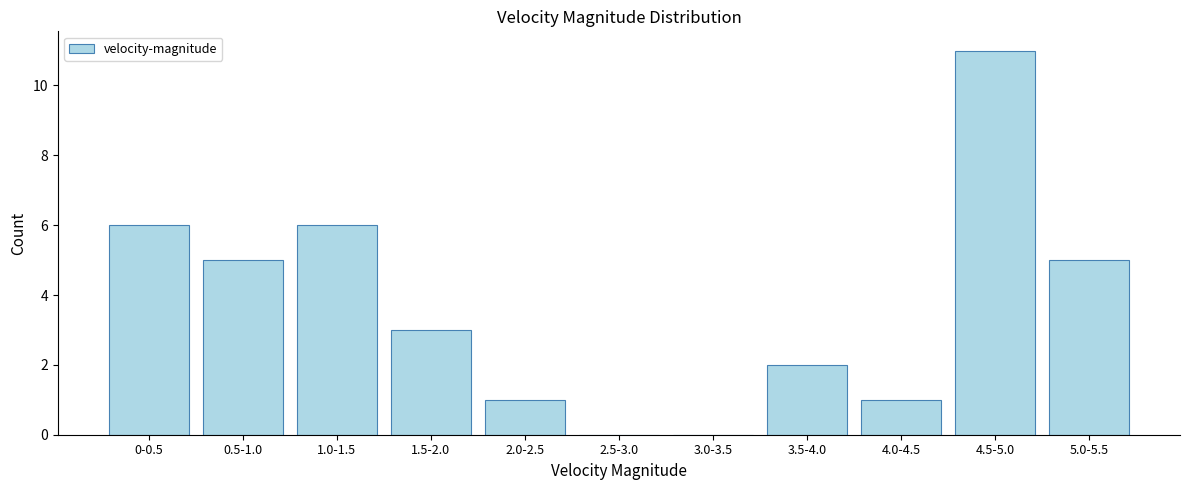

Reading left to right, what are all the values shown in this chart?

0-0.5=6	0.5-1.0=5	1.0-1.5=6	1.5-2.0=3	2.0-2.5=1	2.5-3.0=0	3.0-3.5=0	3.5-4.0=2	4.0-4.5=1	4.5-5.0=11	5.0-5.5=5